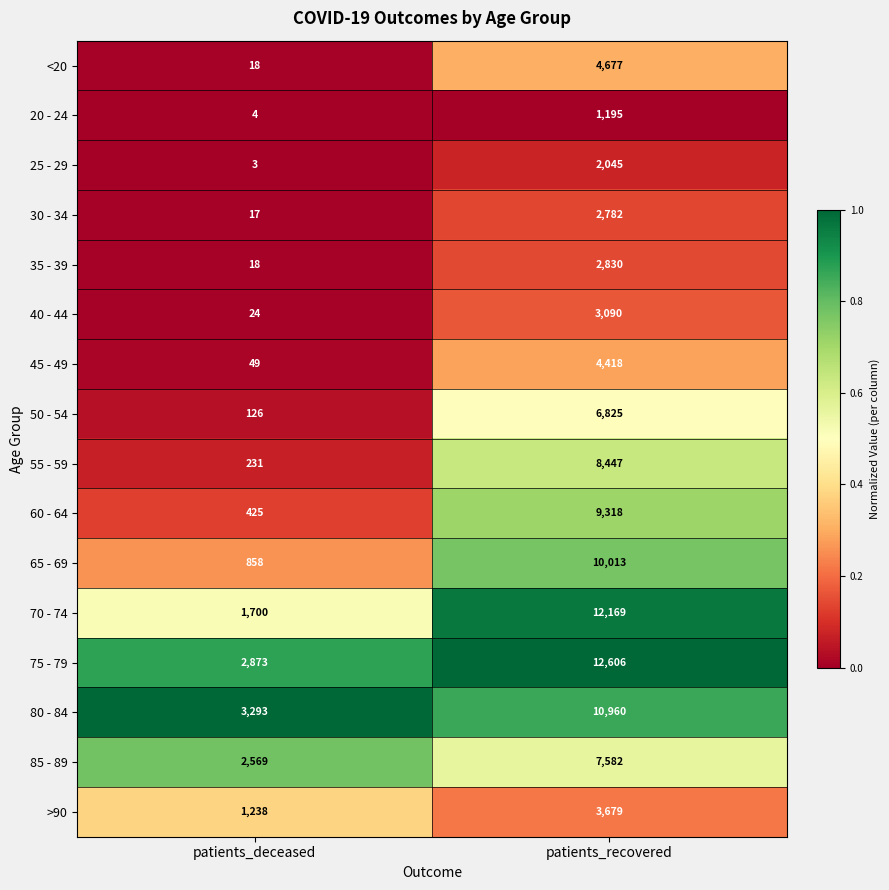

What is the total value across all series at patients_deceased?

13446